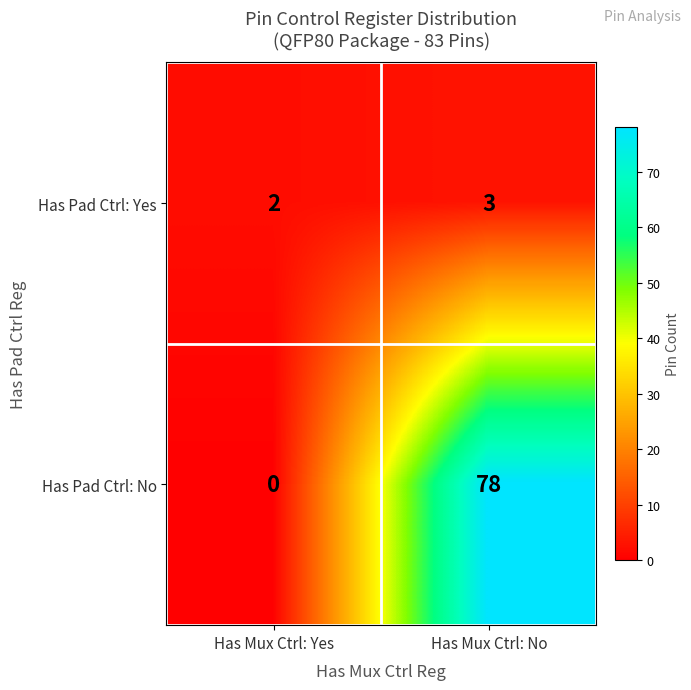

The Has Pad Ctrl: Yes series shows 1 at Has Mux Ctrl: Yes. True or false?

False